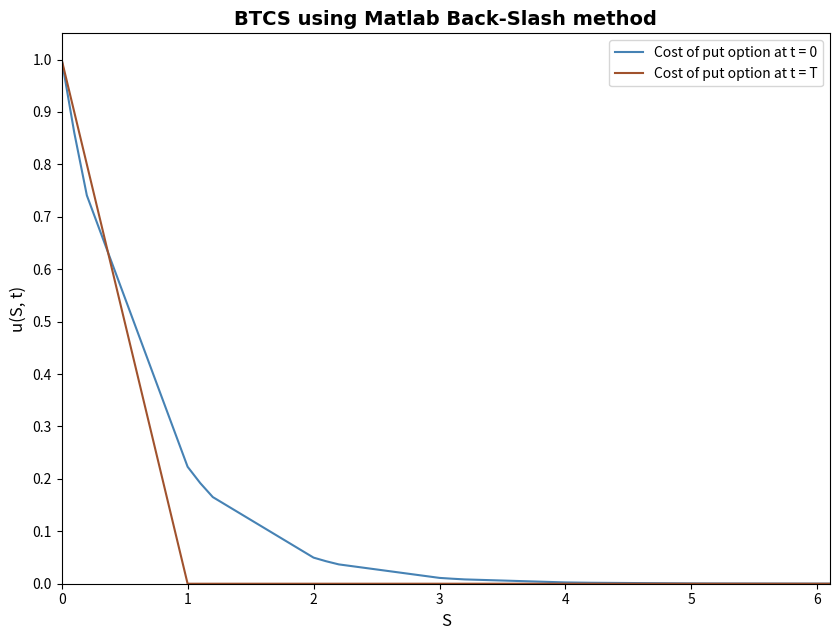

What is the maximum value shown in the chart?

1.0